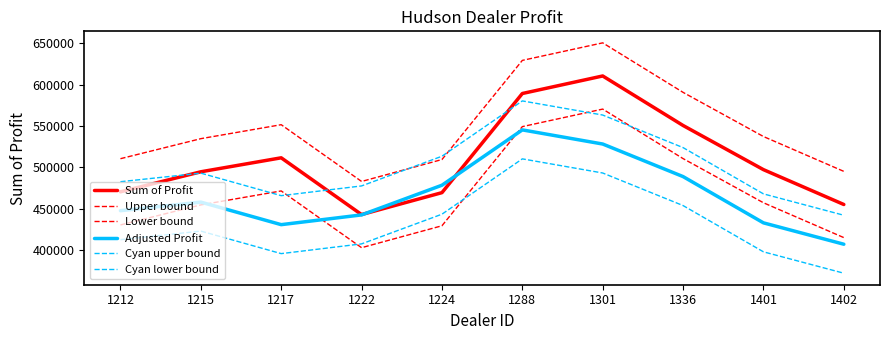

Which series has the largest total across all categories?

Upper bound